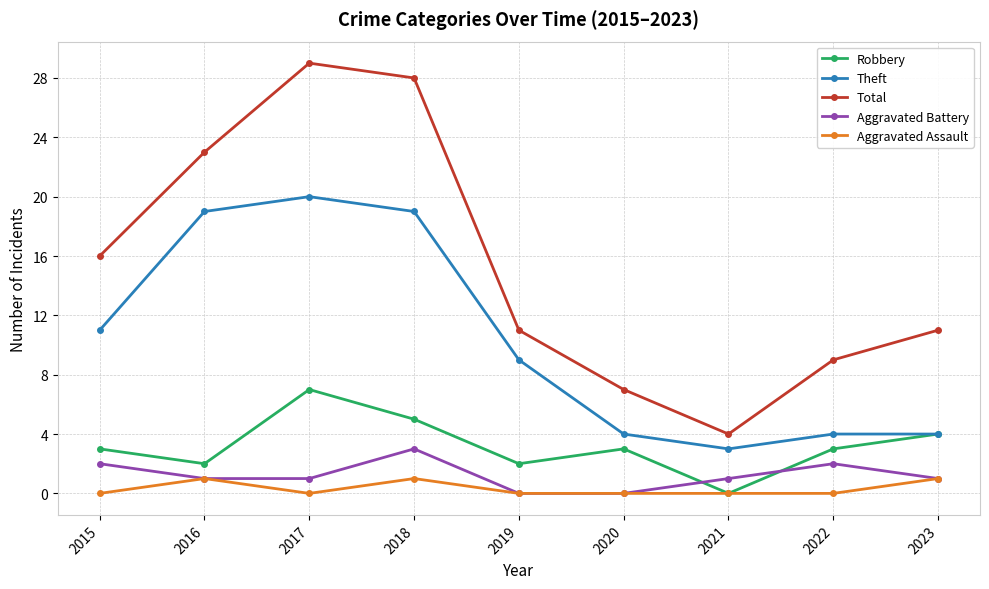

What is the total value across all series at 2022?

18